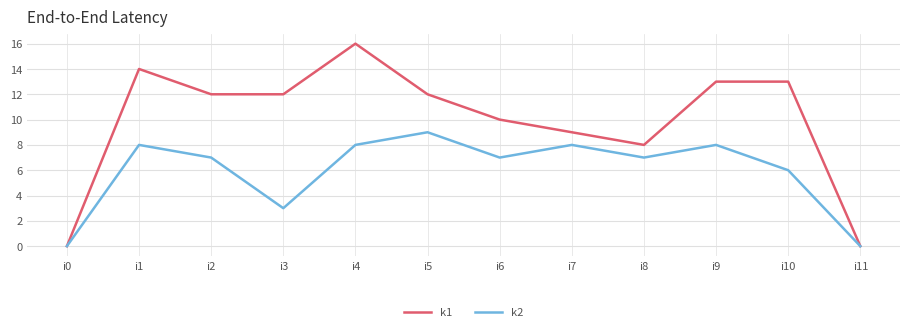

At how many categories does at least one series exceed 15?

1